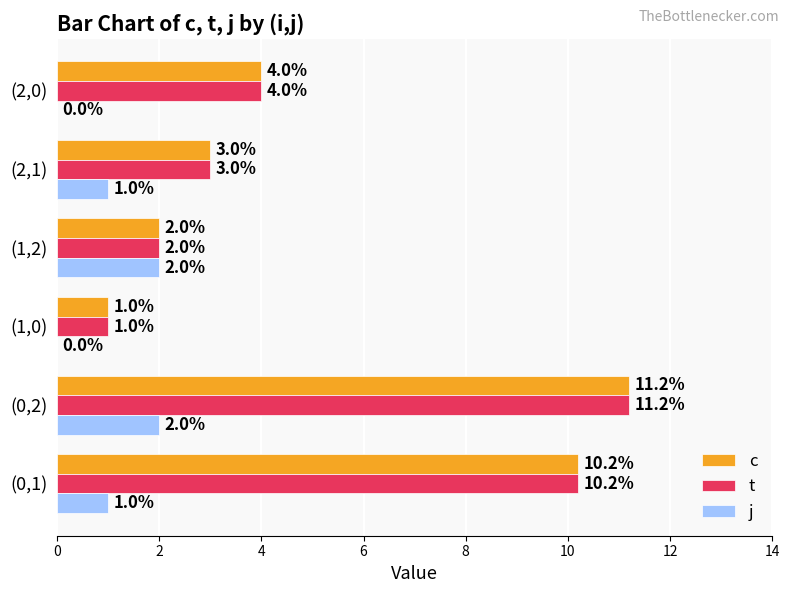

What is the sum of all j values?

6.0